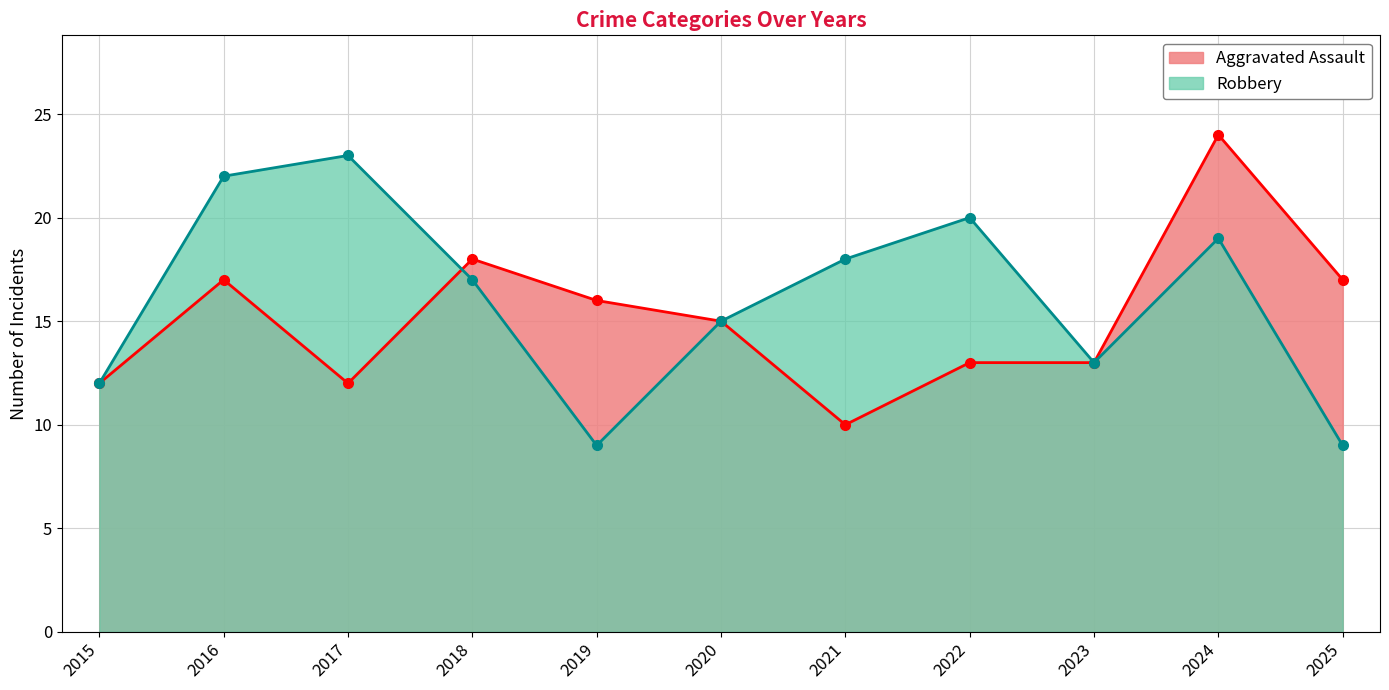

How many lines are shown in the chart?

2